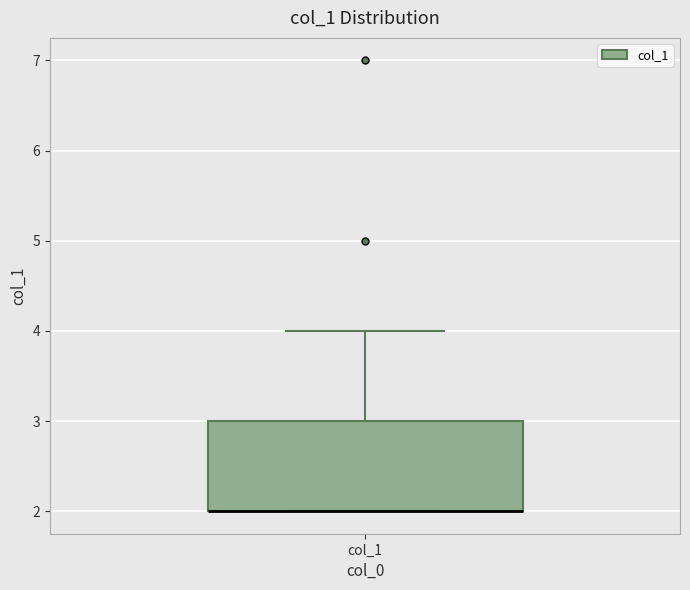

Read this box plot against the y-axis: the position of the median line, the range covered by the box, and the ends of both whiskers. The values are not printed on the chart, so give them approximately, as read against the axis.

median 2 (drawn on the box's lower edge), box 2 to 3, whiskers 2 to 4